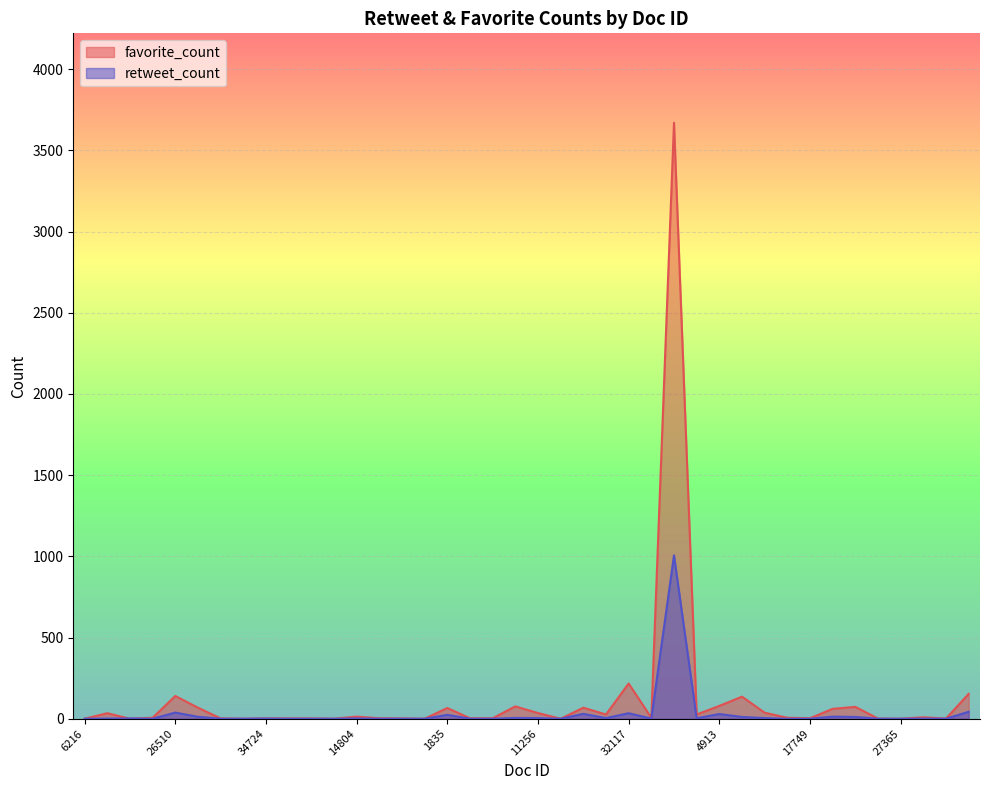

The value of retweet_count at 1673 is 47. True or false?

False